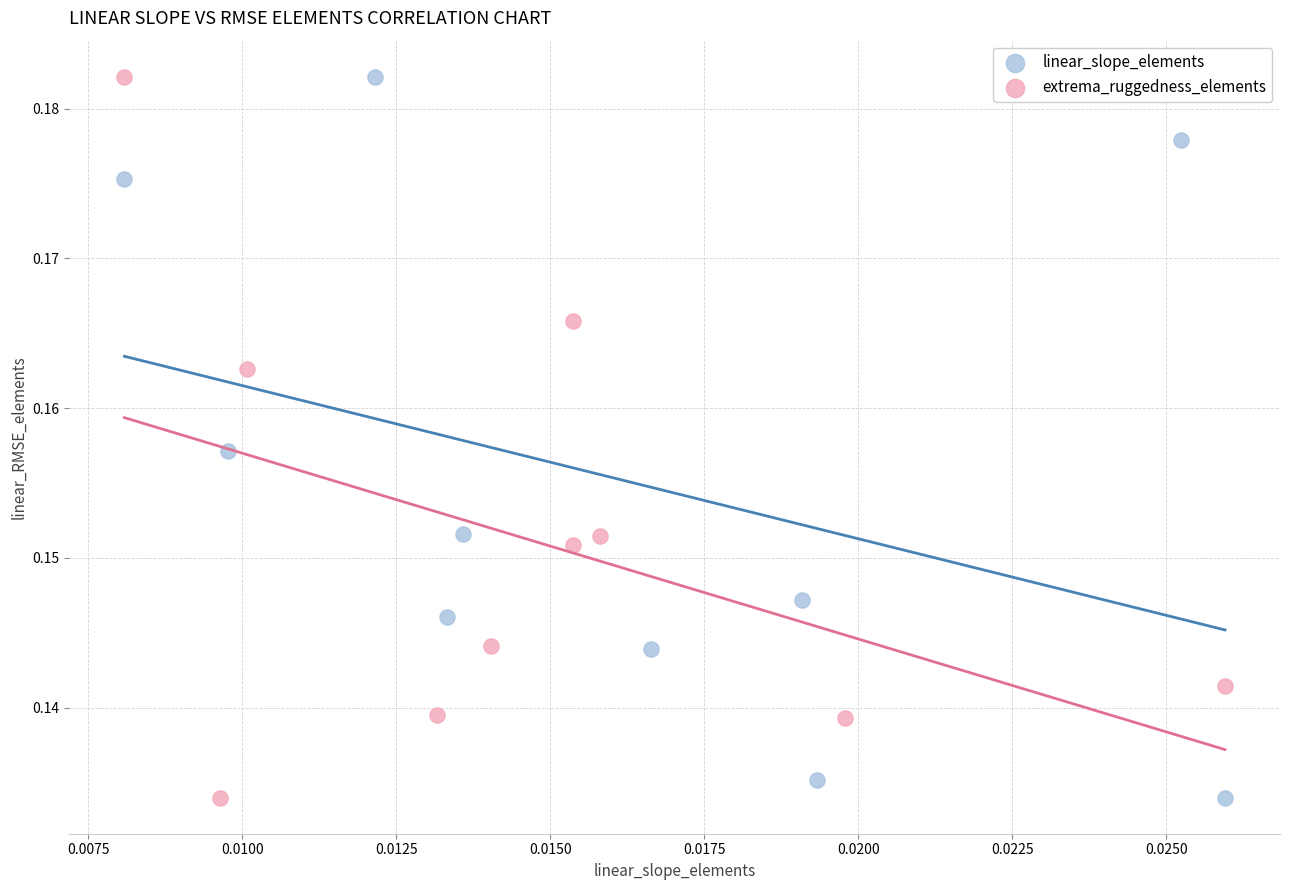

What are all the series names shown in the legend?

linear_slope_elements, extrema_ruggedness_elements